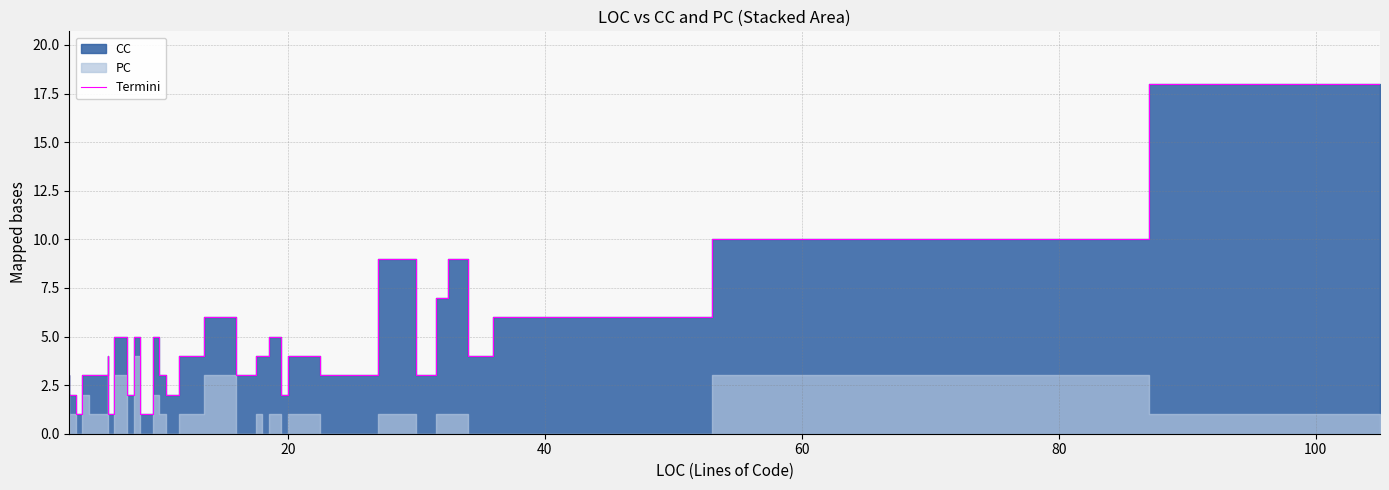

Reading right to left, list all the values displayed in this chart.

18	10	6	4	9	7	3	9	3	4	2	5	4	4	4	3	6	6	4	2	3	5	1	5	2	5	1	4	3	3	3	3	3	3	1	2	2	2	2	3